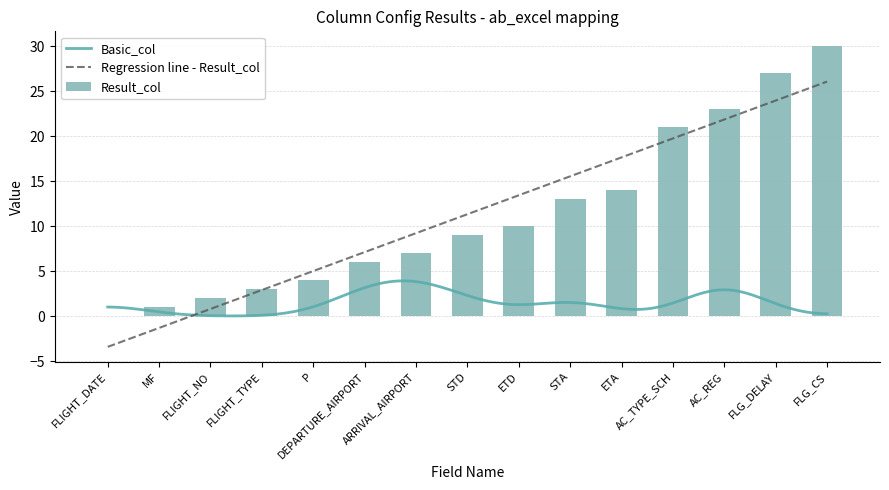

Between FLG_CS and ETA, which is larger?

FLG_CS